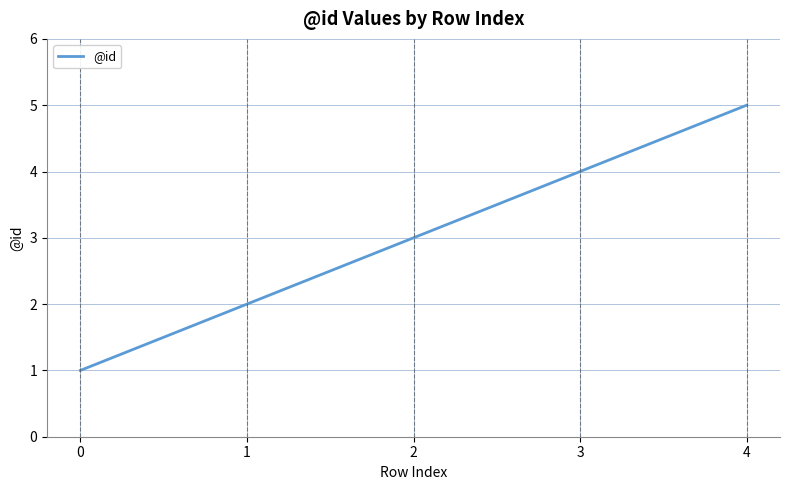

What is the difference between the maximum and minimum values?

4